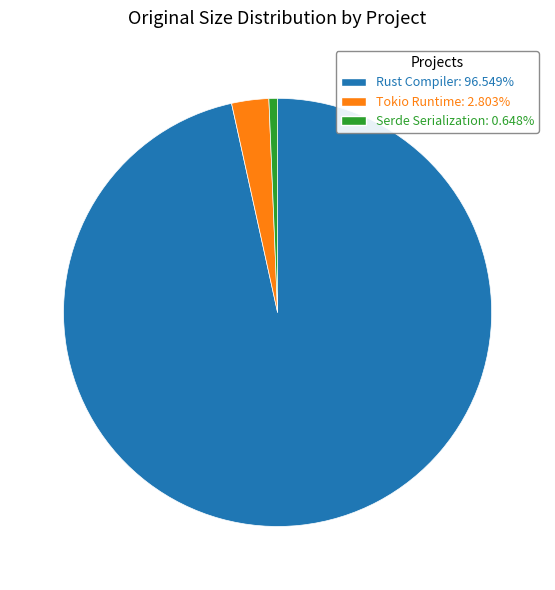

Rank the categories by value from lowest to highest.

Serde Serialization, Tokio Runtime, Rust Compiler